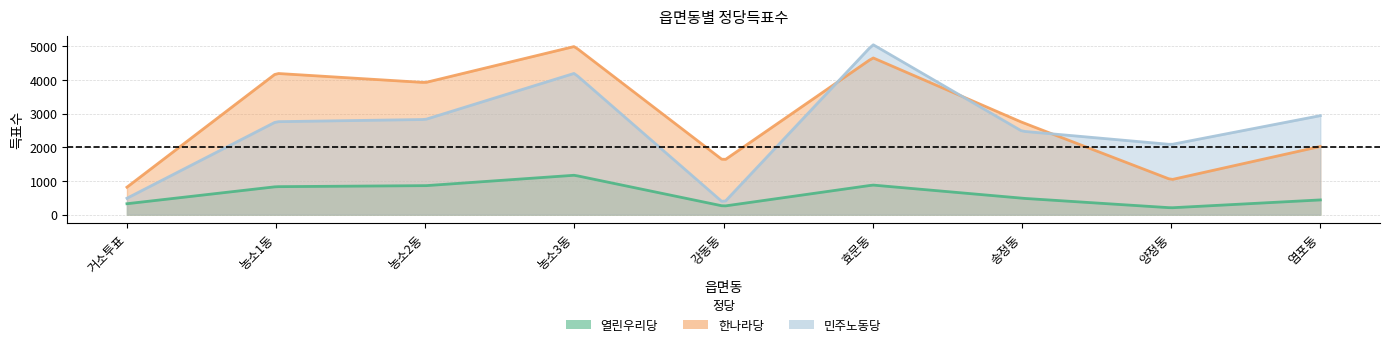

How many lines are shown in the chart?

3